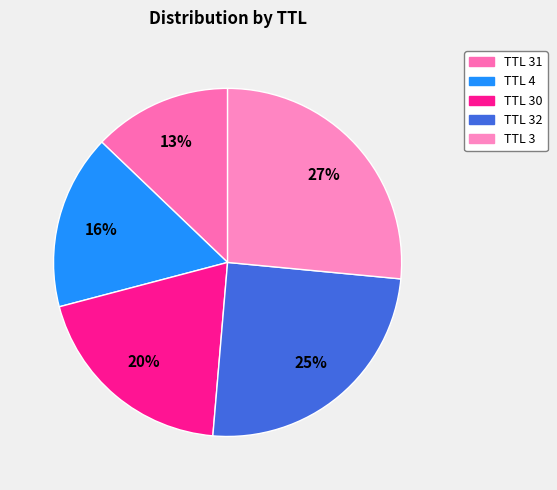

How many slices are in this pie chart?

5